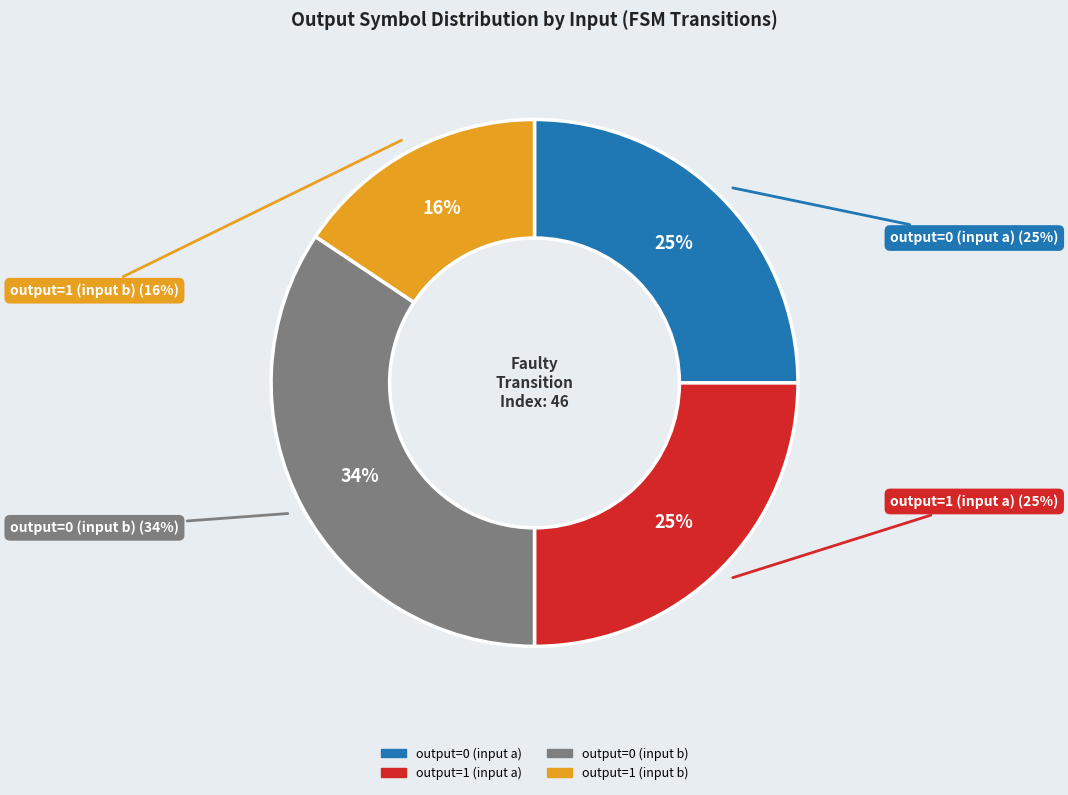

Does output=1 (input b) represent more than half of the total?

No